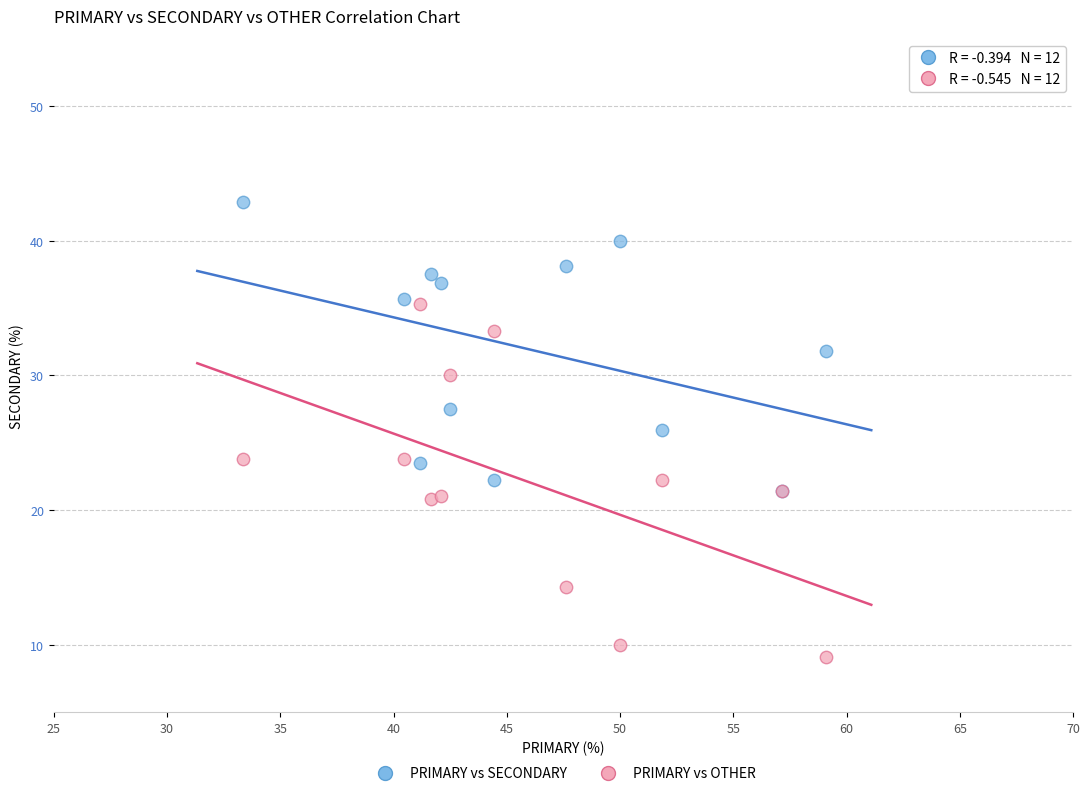

Which series reaches the minimum Y coordinate?

PRIMARY vs OTHER